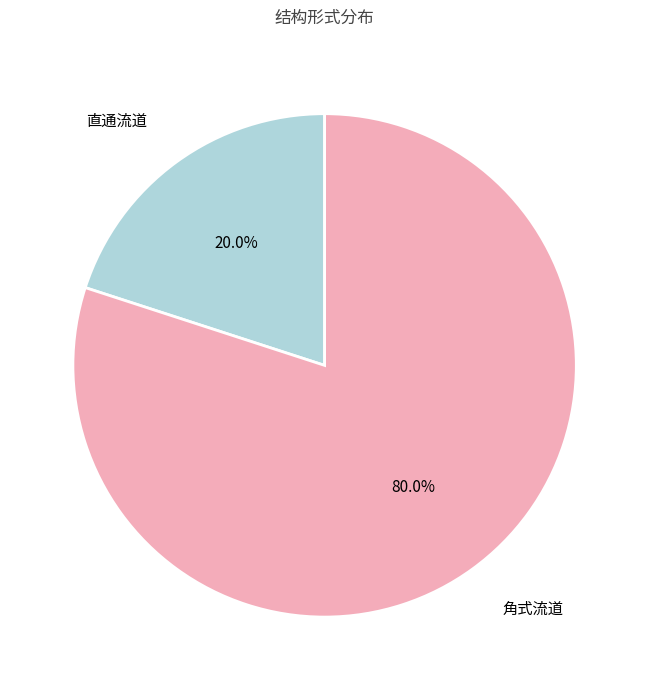

To the nearest percent, what percentage of the pie is 直通流道?

20%